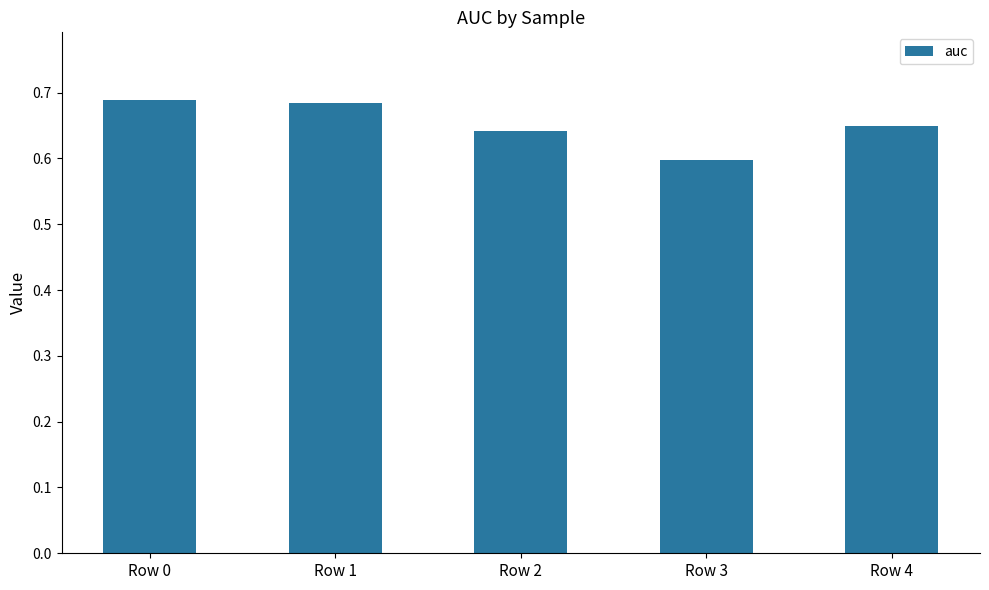

How many values are between 0 and 1?

5